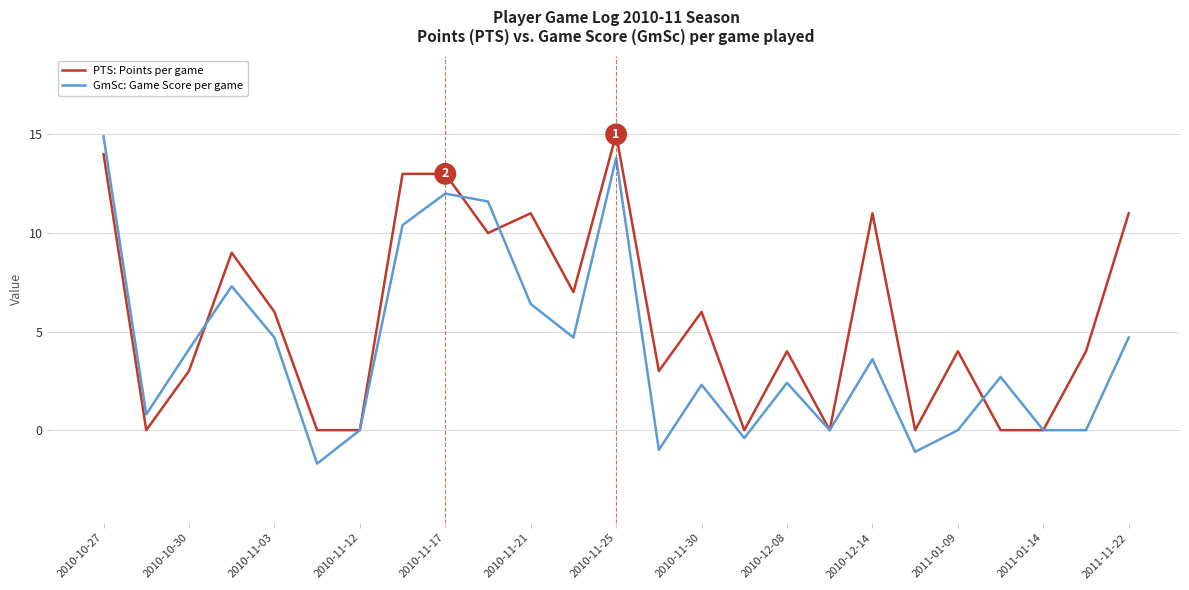

List the series in order of their overall mean, highest first.

PTS: Points per game, GmSc: Game Score per game